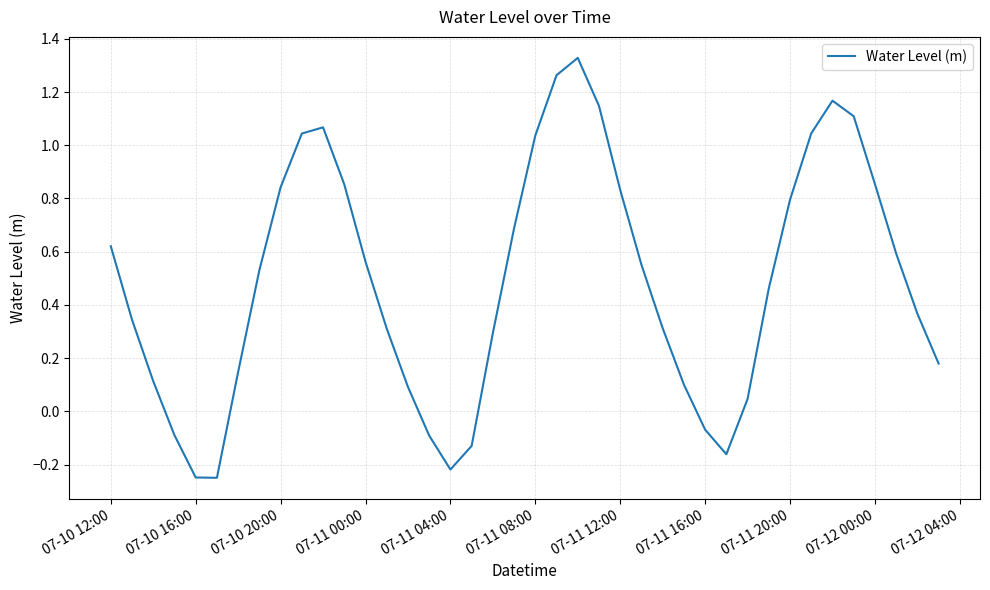

What is the difference between the maximum and minimum values?

1.6